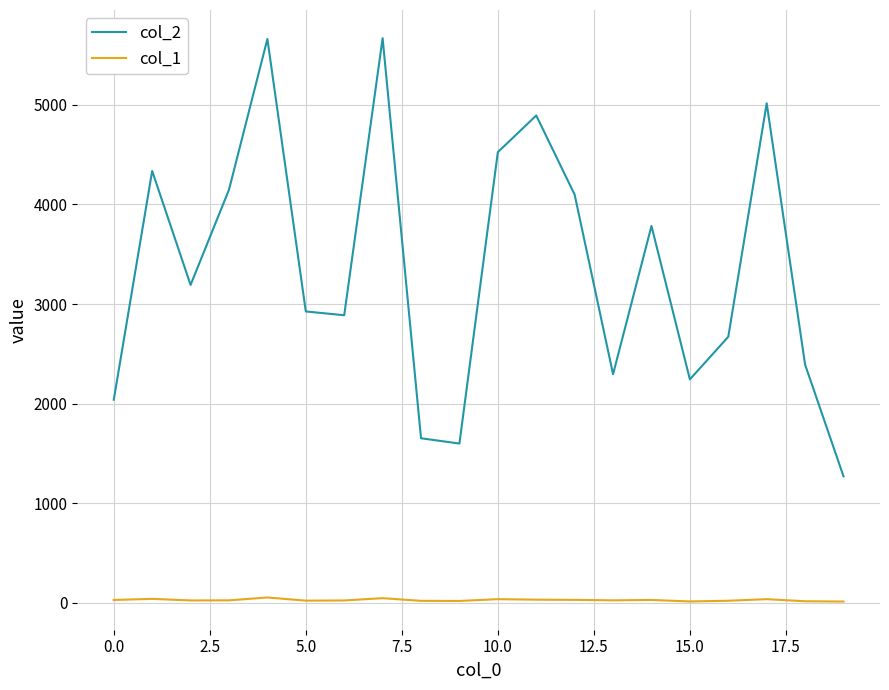

True or false: col_1 and col_2 intersect in this chart.

False